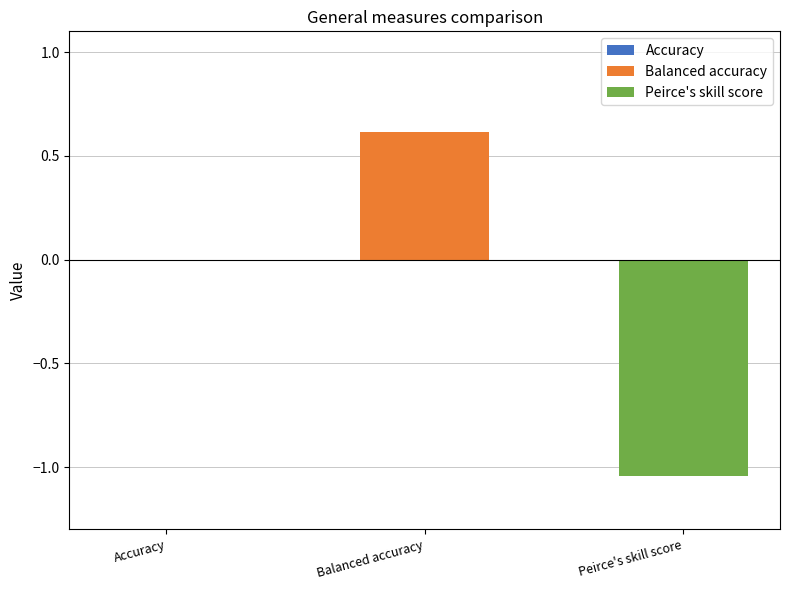

List the series in order of their peak value, highest first.

Balanced accuracy, Peirce's skill score